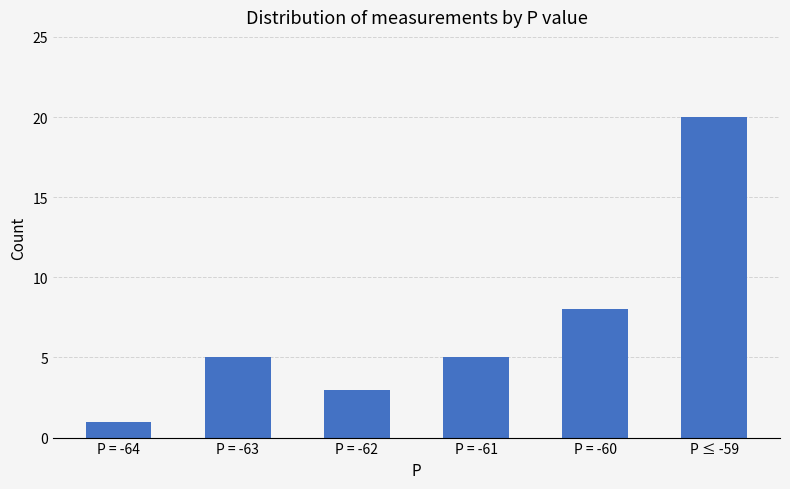

Reading left to right, list all the values displayed in this chart.

P = -64=1	P = -63=5	P = -62=3	P = -61=5	P = -60=8	P ≤ -59=20